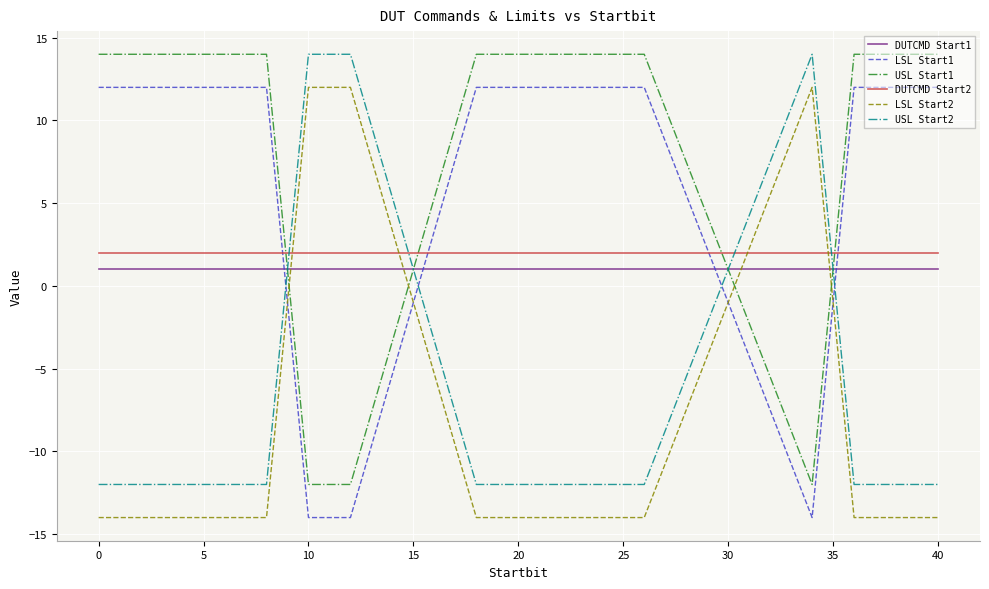

Which series ends up on top after the final intersection of DUTCMD Start2 and USL Start1?

USL Start1